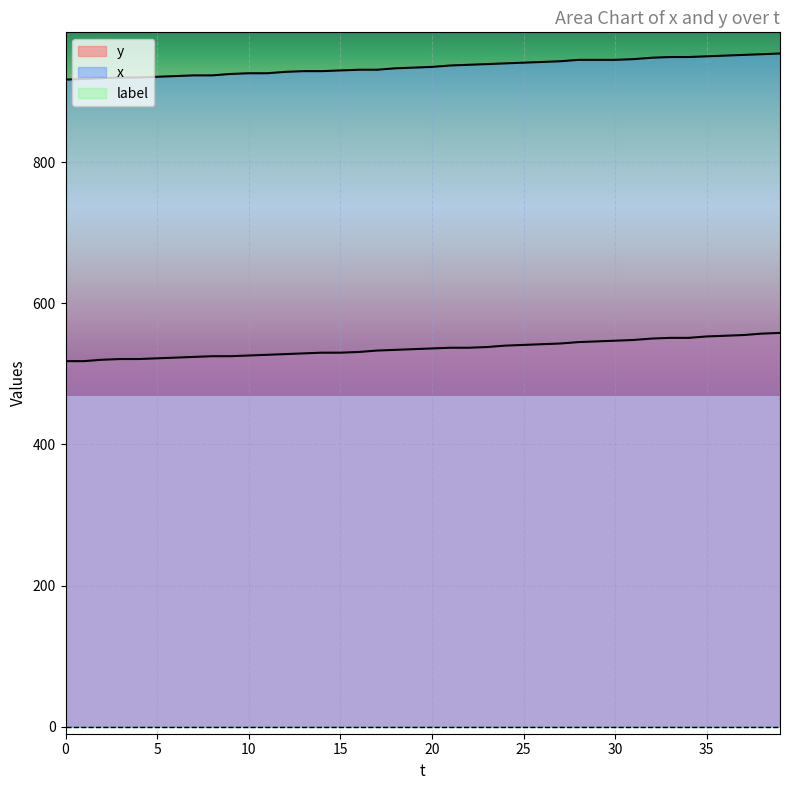

True or false: x and y cross at least once.

False